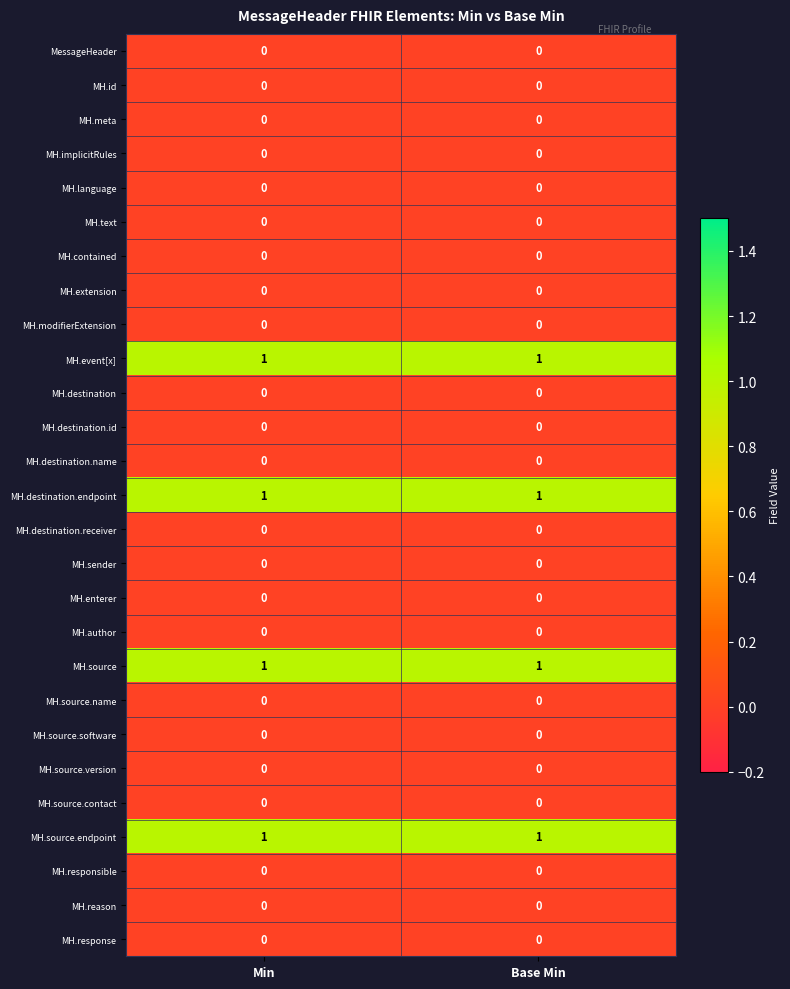

The value of MH.destination.name at Min is 0. True or false?

True